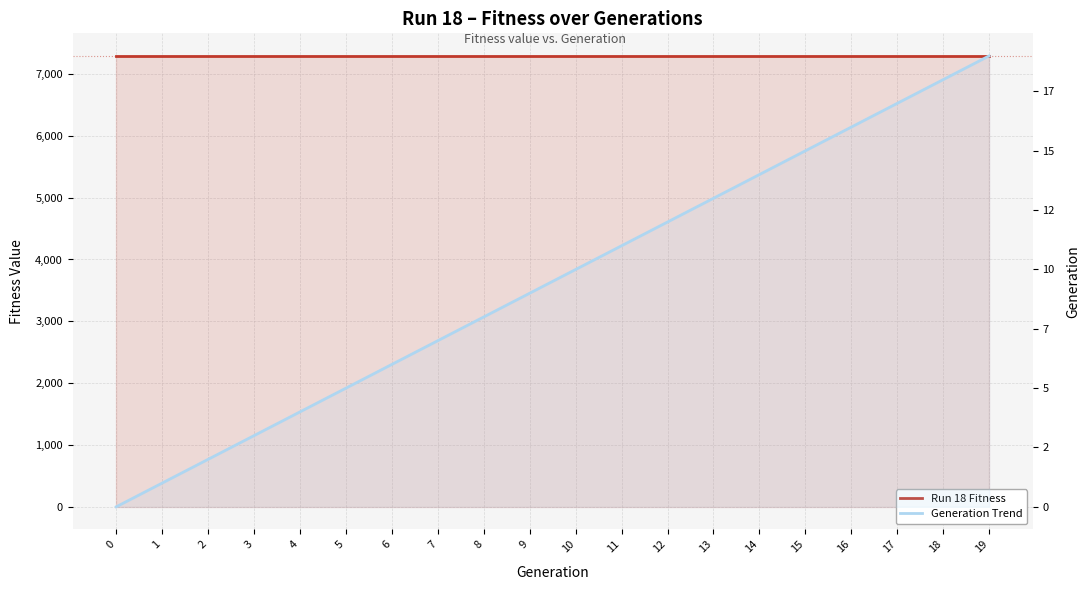

True or false: Run 18 Fitness and Generation Trend cross at least once.

False